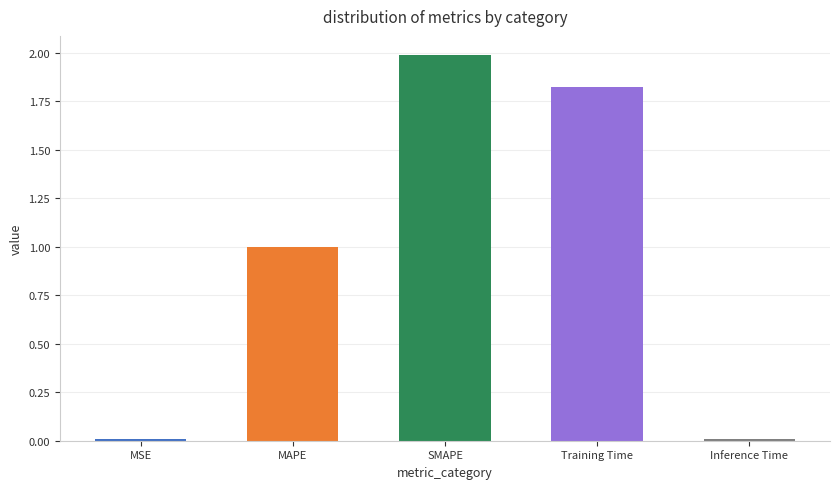

How many bars are there in total?

5